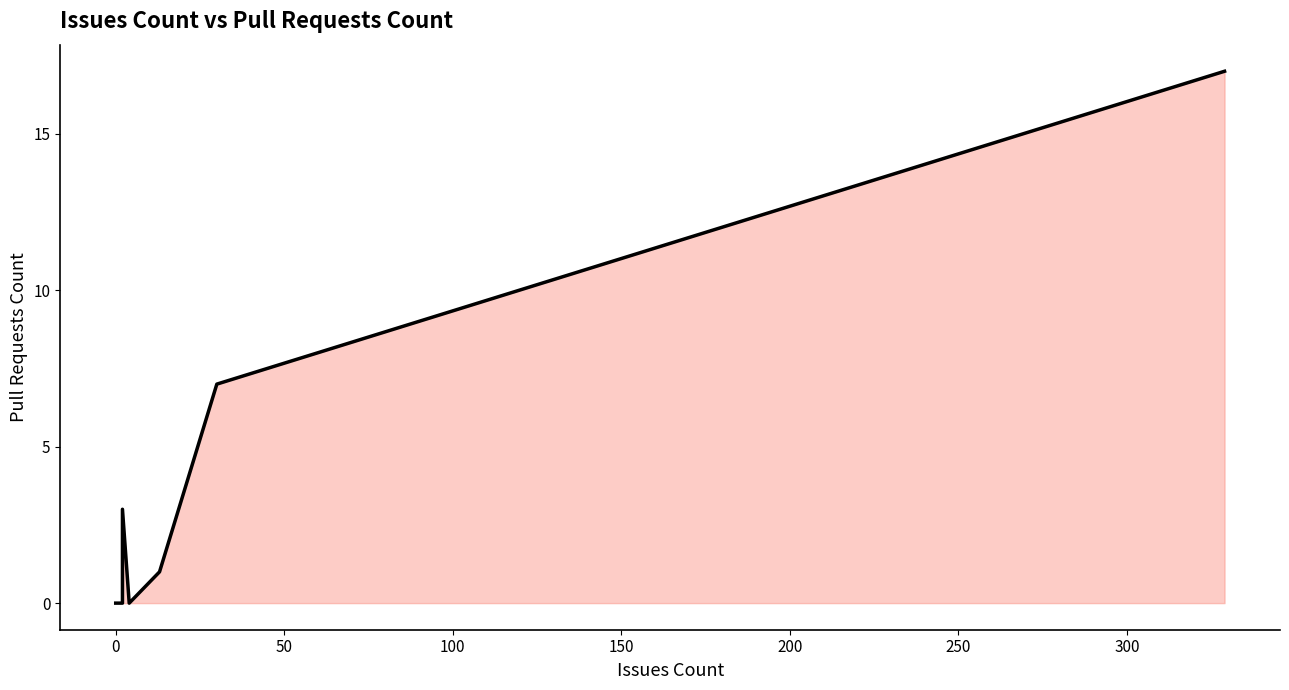

True or false: the data has more than 2 interior local peaks.

False